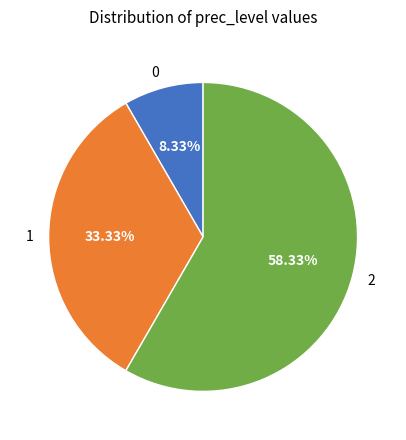

Do 1 and 0 together represent more than half of the pie?

No